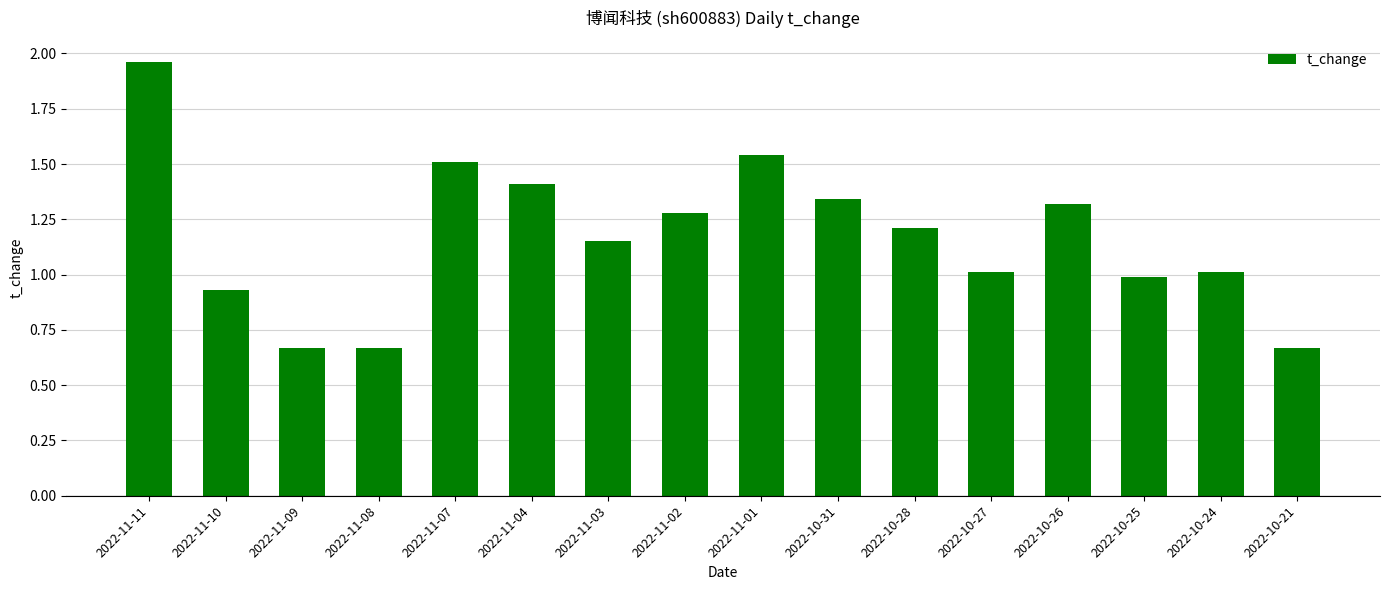

Which label corresponds to the largest value in the chart?

2022-11-11